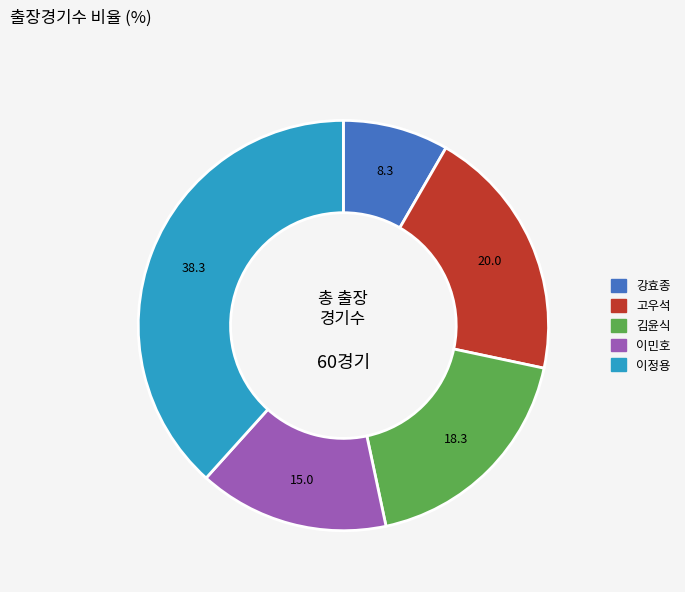

How many slices are in this pie chart?

5